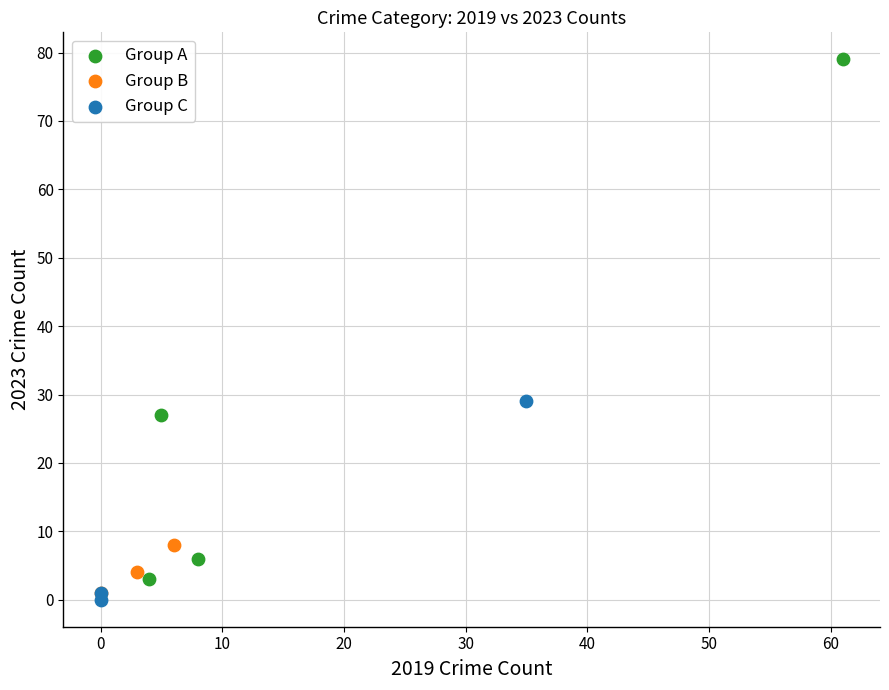

Which series has the widest spread of Y values?

Group A